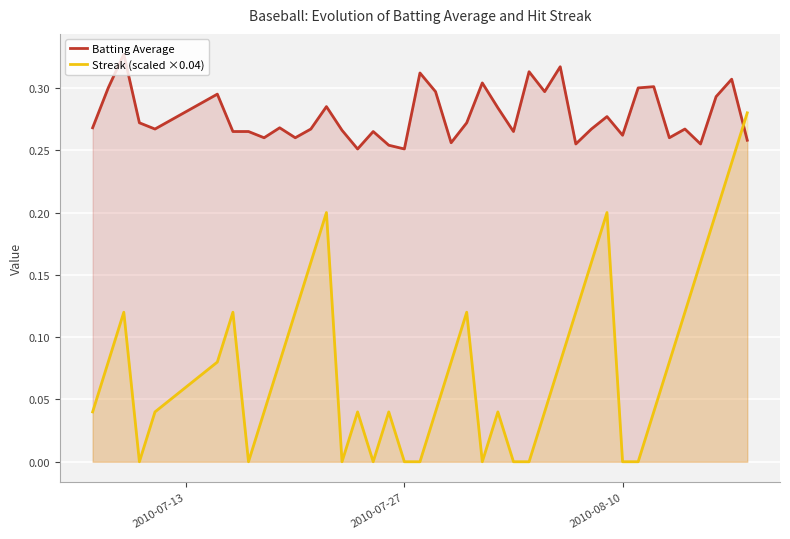

How many lines are shown in the chart?

2